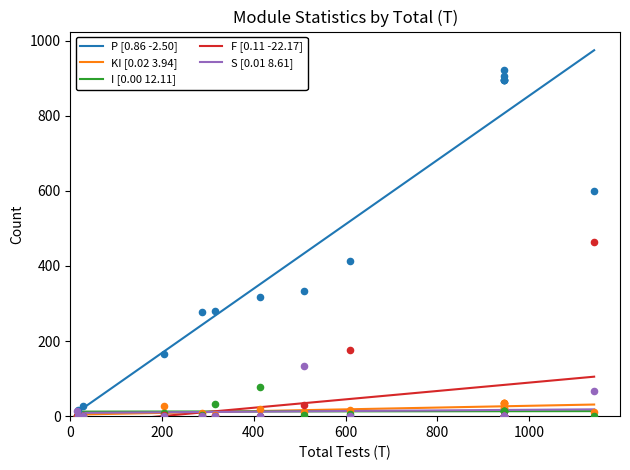

What is the maximum value for P [0.86 -2.50]?

974.4